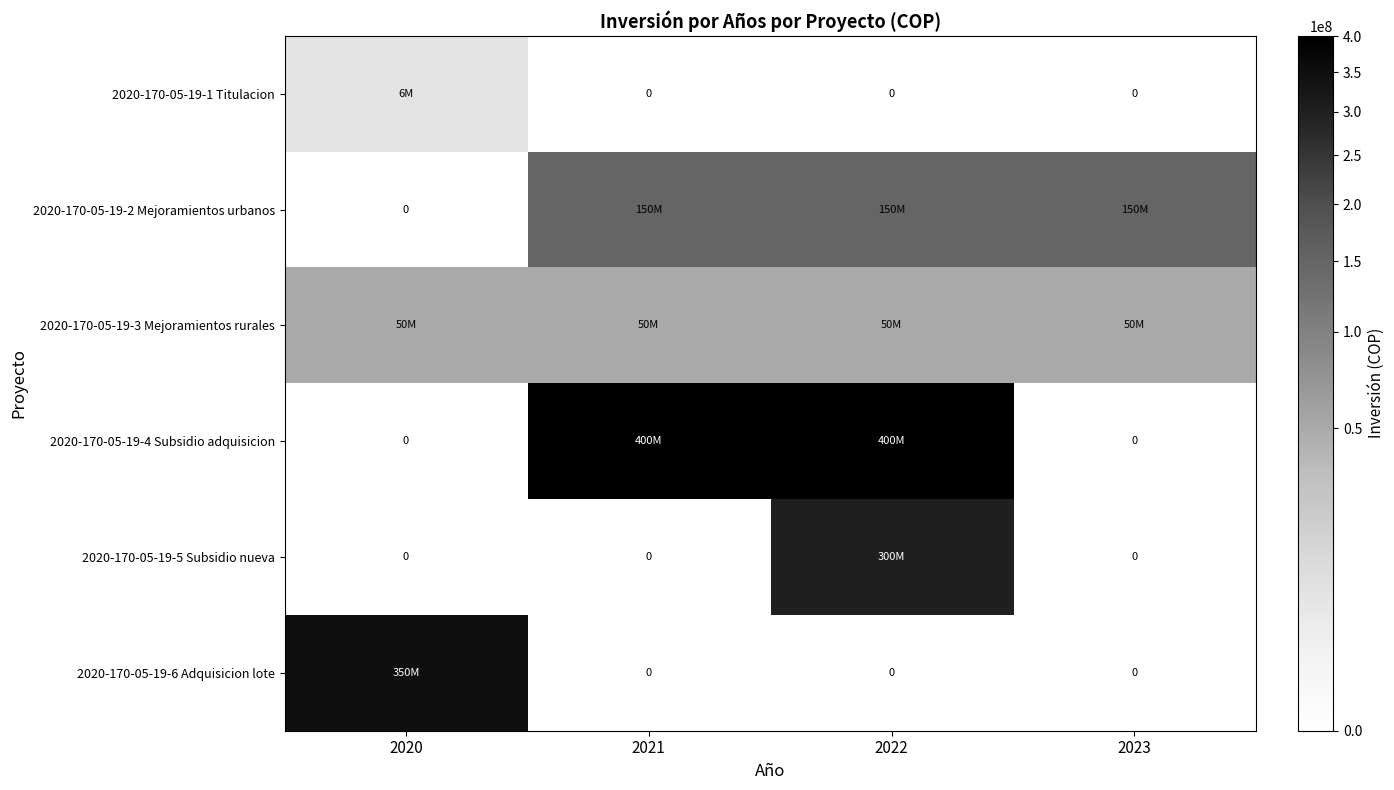

Is it true that 2020-170-05-19-3 Mejoramientos rurales equals 66754693 at 2022?

False